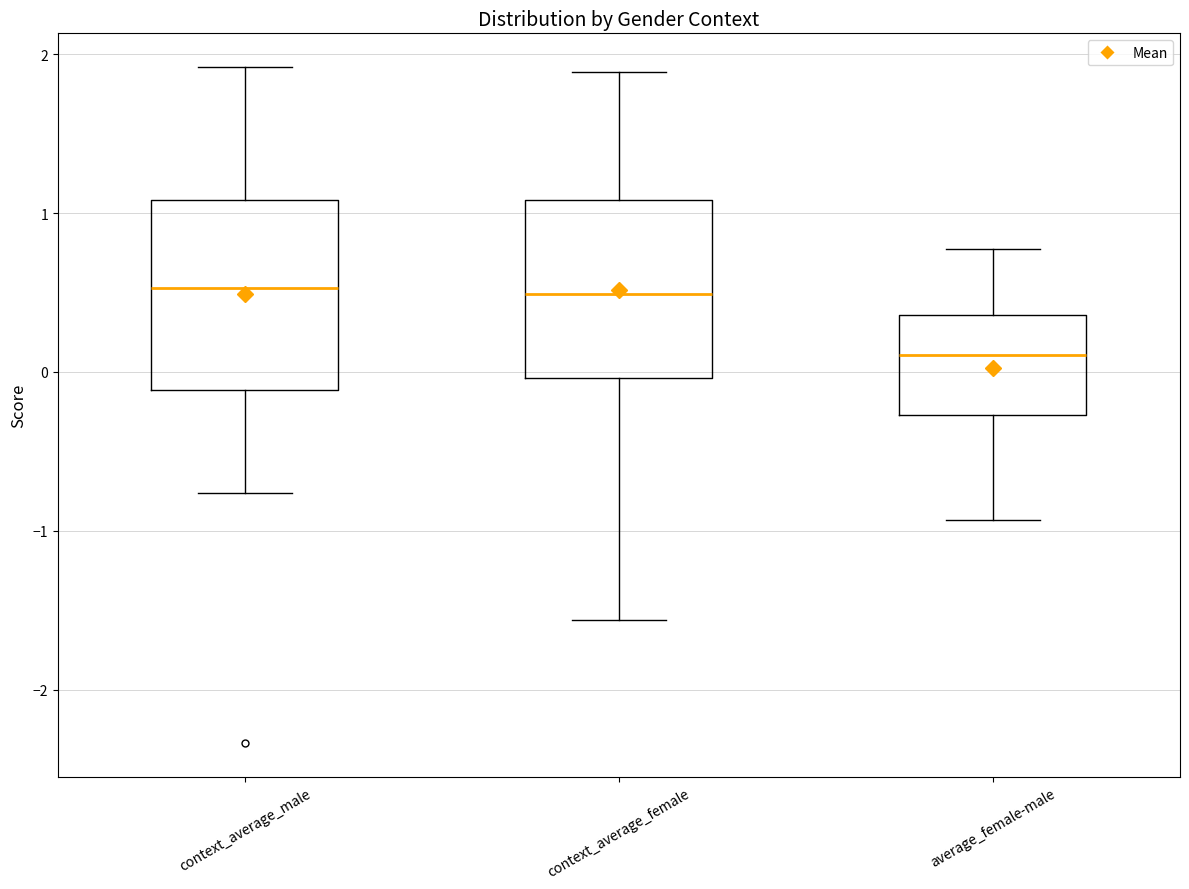

Where is the lower edge of the box for context_average_male on the y-axis? The values are not printed on the chart, so give them approximately, as read against the axis.

-0.1